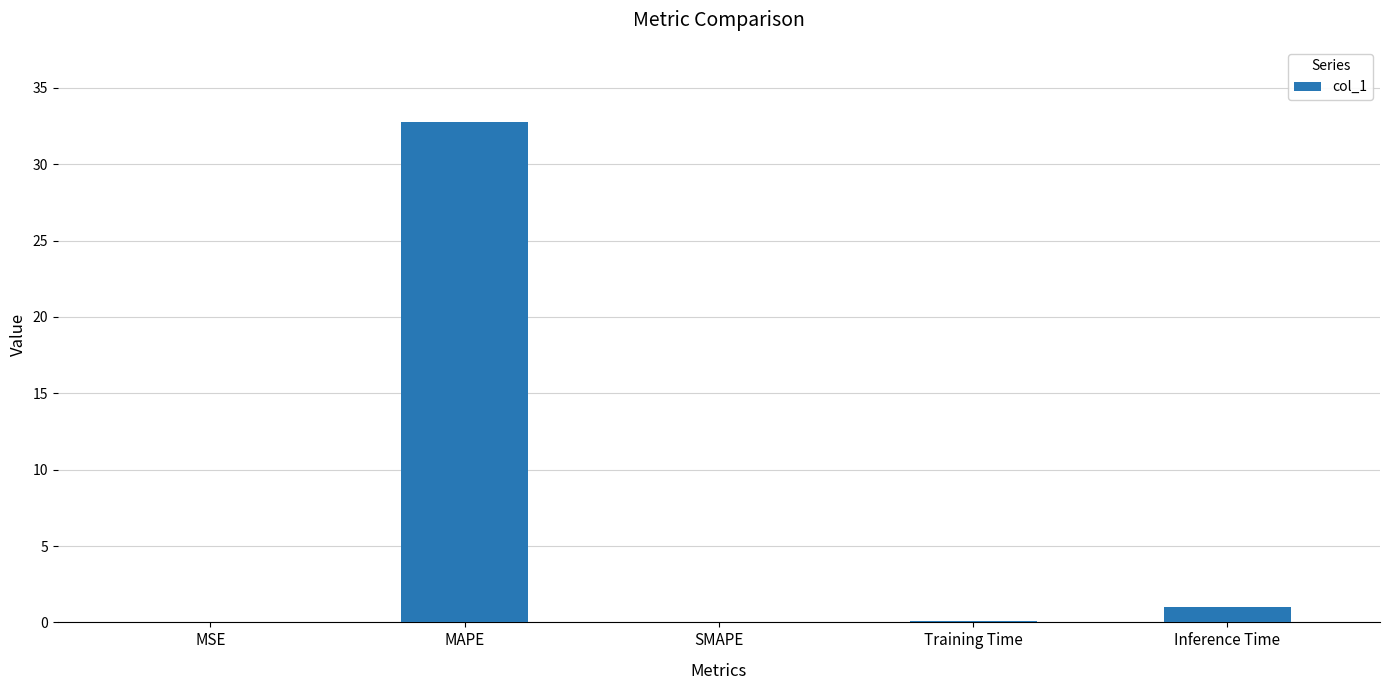

What is the sum of all values?

33.8